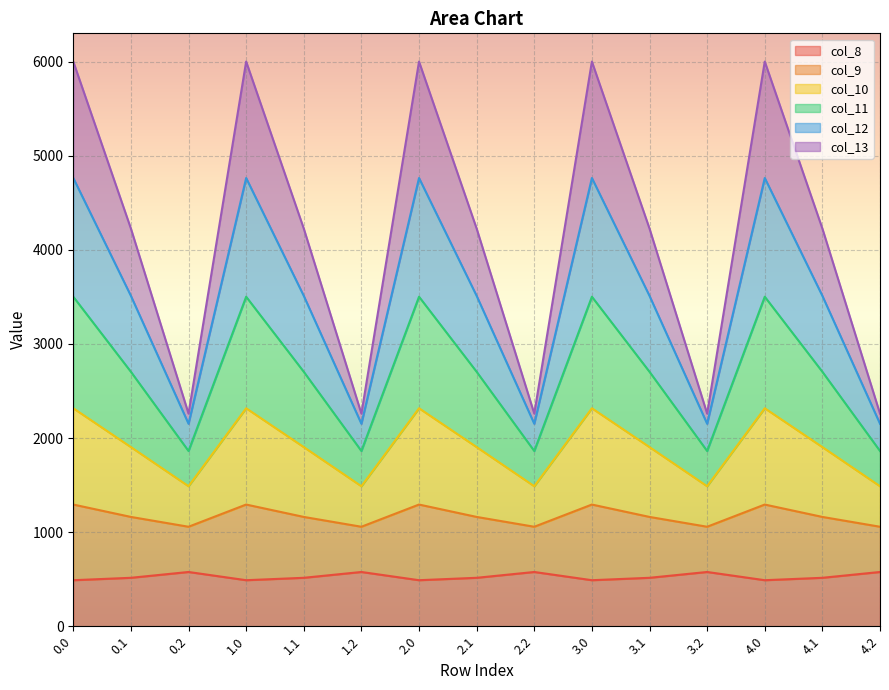

What is the total value across all series at 3.1?

4226.1